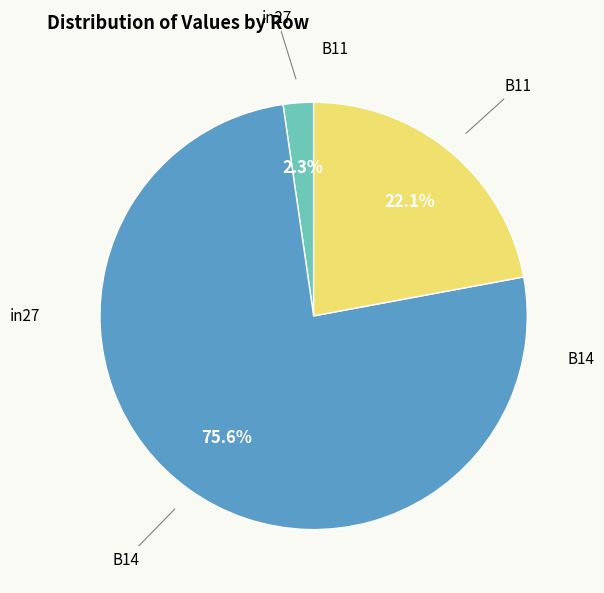

Is there any slice that represents more than half of the pie?

Yes